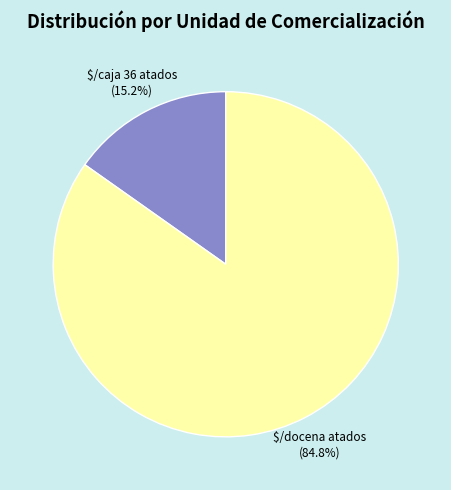

Does any single category account for the majority?

Yes